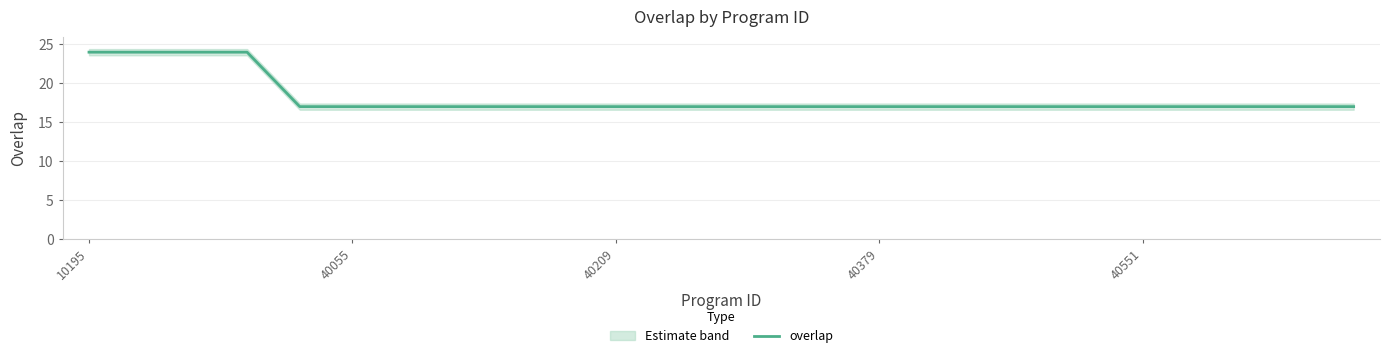

Is it true that the value at 18 is 26?

False